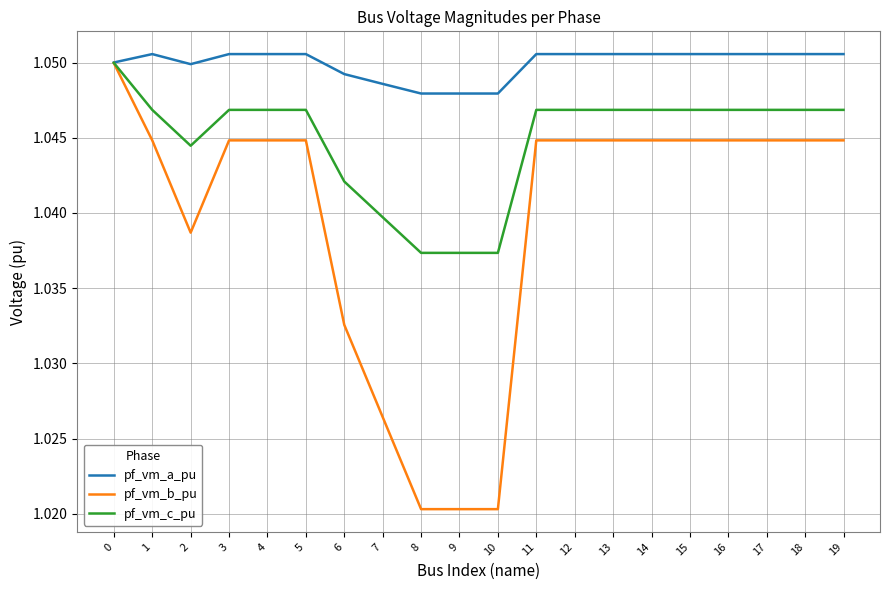

True or false: pf_vm_a_pu has a value of 0.5 at 2.

False